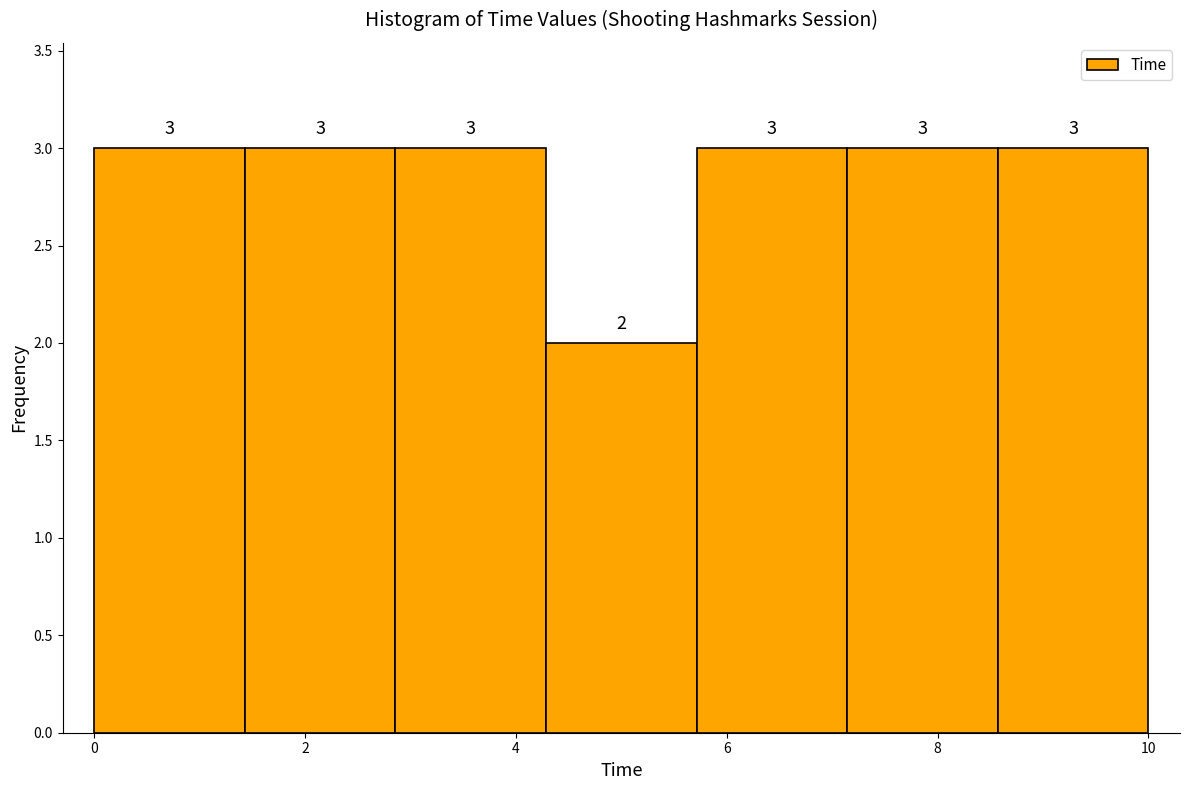

What is the height of the bar covering 7.2 to 8.6 on the x-axis? The bar edges are not printed on the chart, so give them approximately, as read against the axis.

3